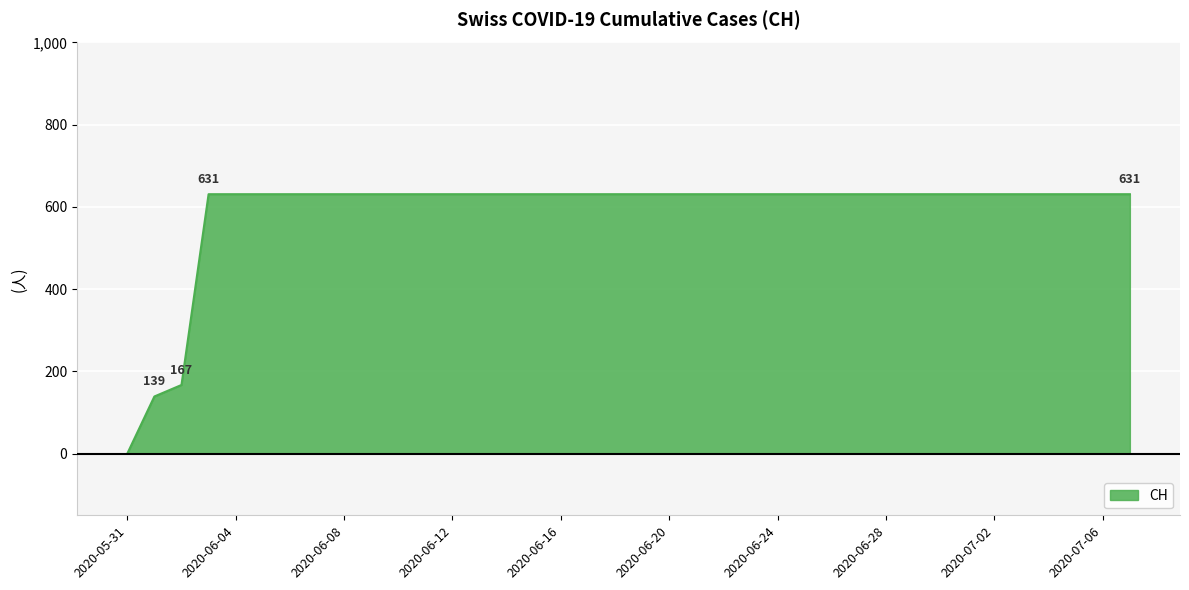

What is the difference between the maximum and minimum values?

631